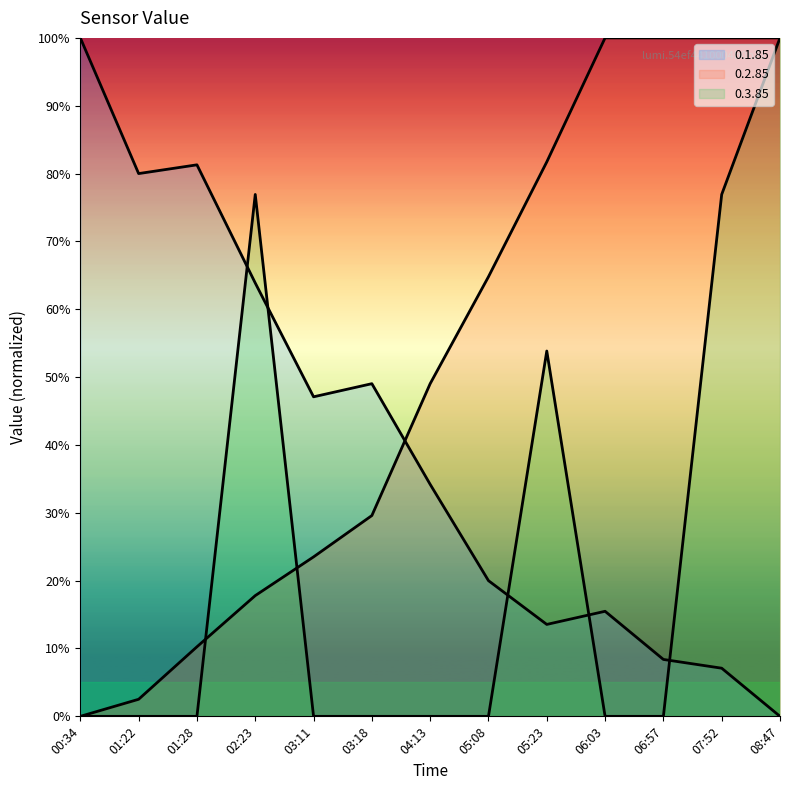

What are all the series names shown in the legend?

0.1.85, 0.2.85, 0.3.85